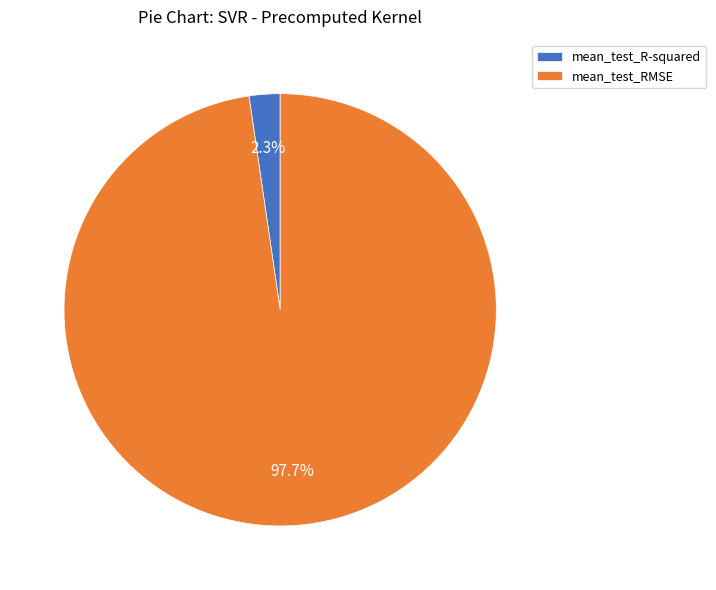

Do mean_test_R-squared and mean_test_RMSE together represent more than half of the pie?

Yes